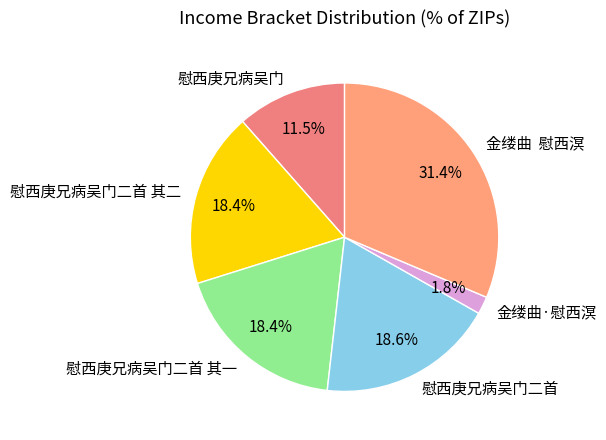

To the nearest percent, what percentage of the pie is 慰西庚兄病吴门二首 其二?

18%